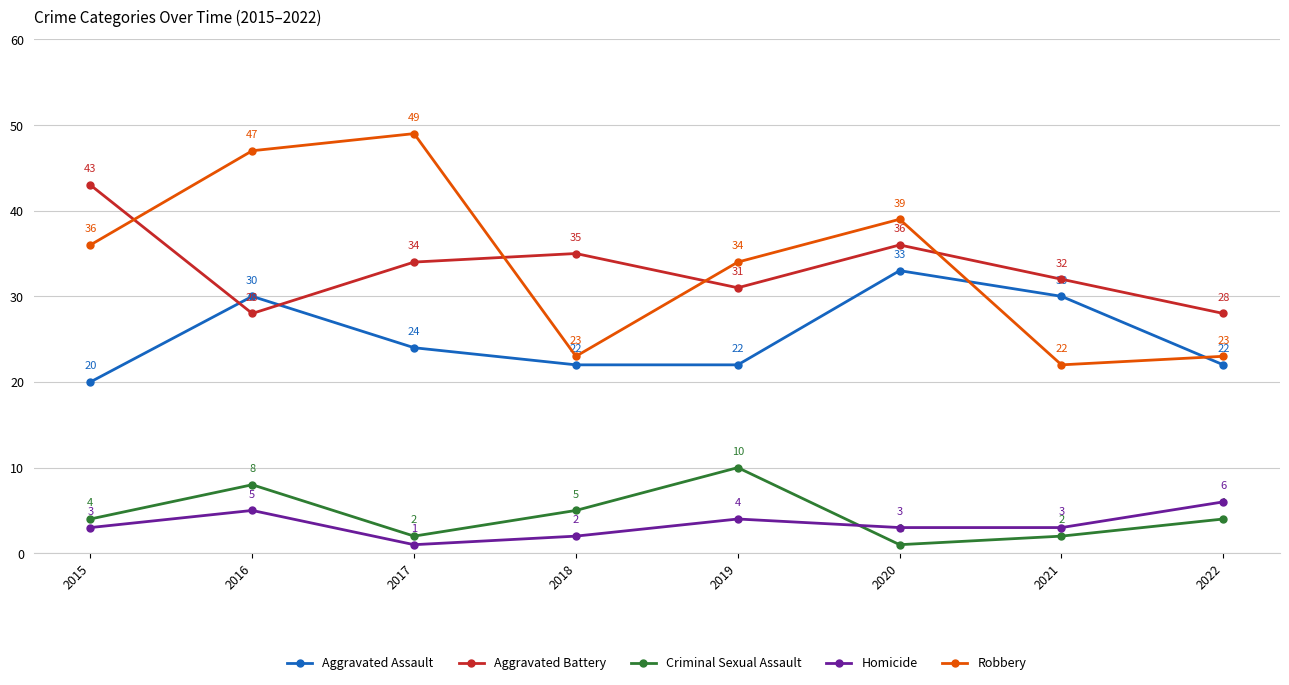

What is the minimum value shown in the chart?

1